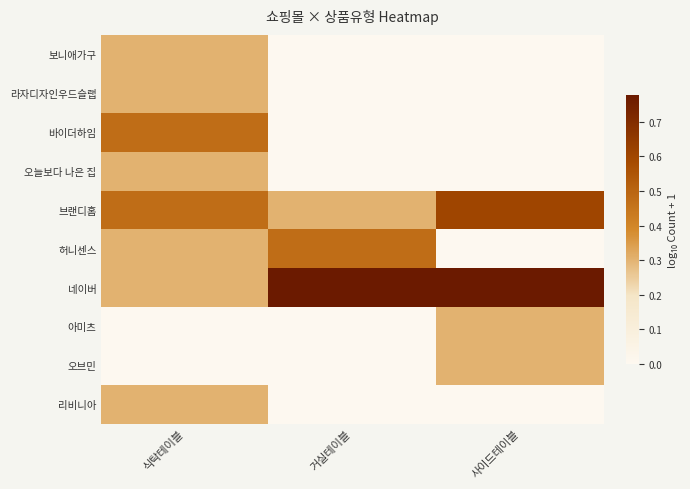

At 사이드테이블, list the series in order from smallest to largest.

보니애가구, 라자디자인우드슬랩, 바이더하임, 오늘보다 나은 집, 허니센스, 리비니아, 아미츠, 오브민, 브랜디홈, 네이버